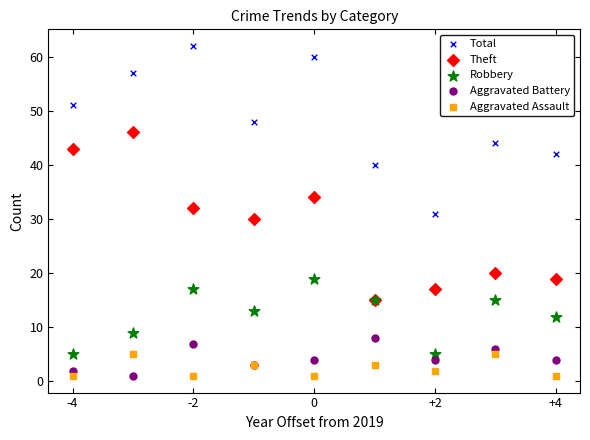

Which series reaches the maximum Y coordinate?

Total